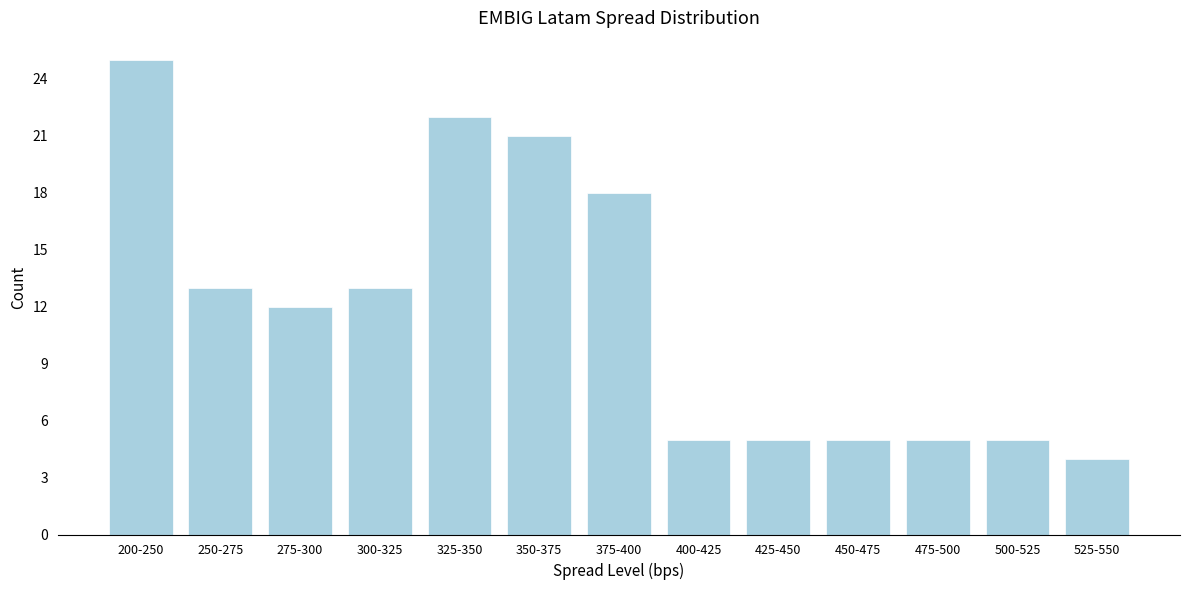

Reading left to right, transcribe all the data shown in this chart.

25	13	12	13	22	21	18	5	5	5	5	5	4